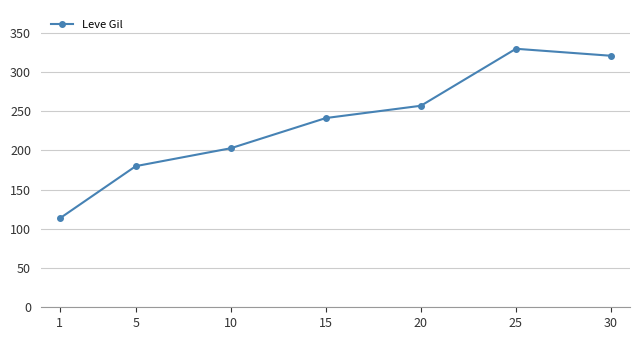

What is the approximate value at 30?

320.8